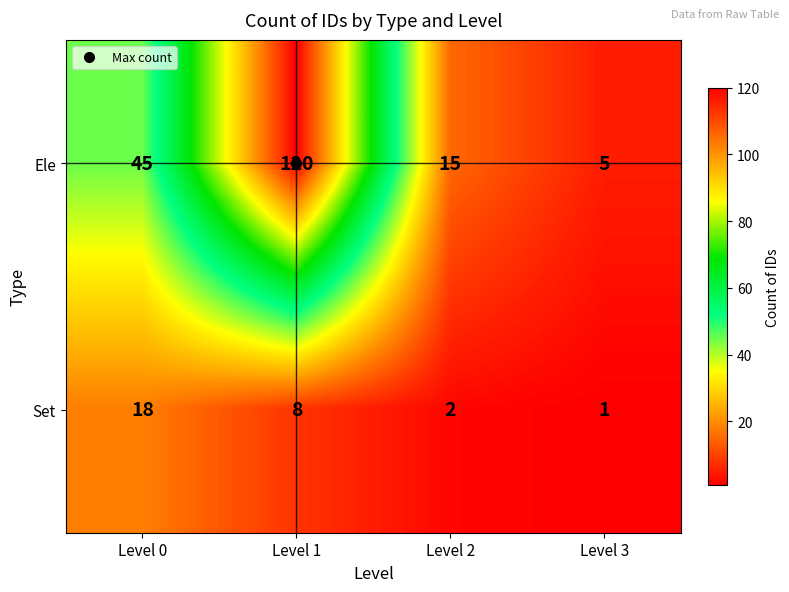

Which series changed the most between Level 2 and Level 3?

Ele